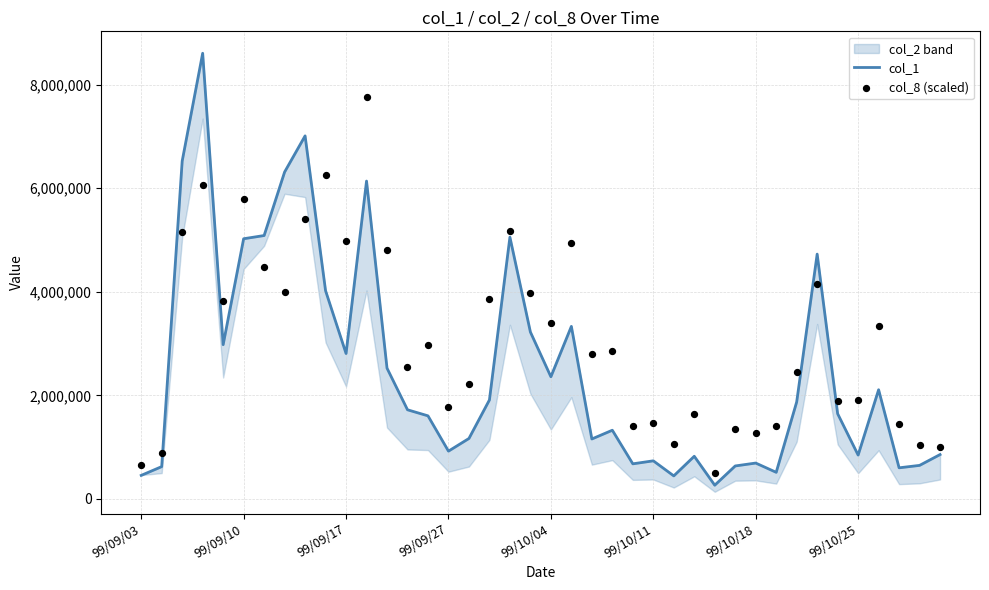

Which series contains the highest Y value?

col_1